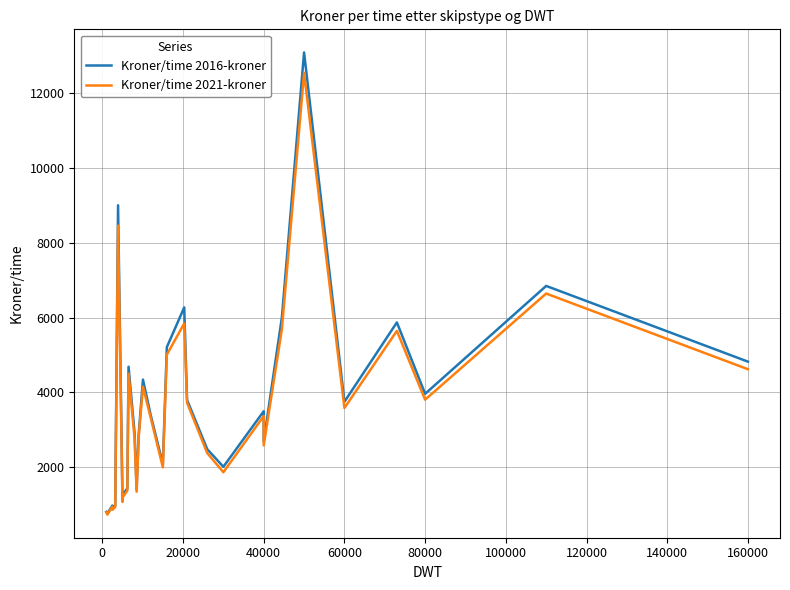

What is the average value of the Kroner/time 2016-kroner series?

3635.5